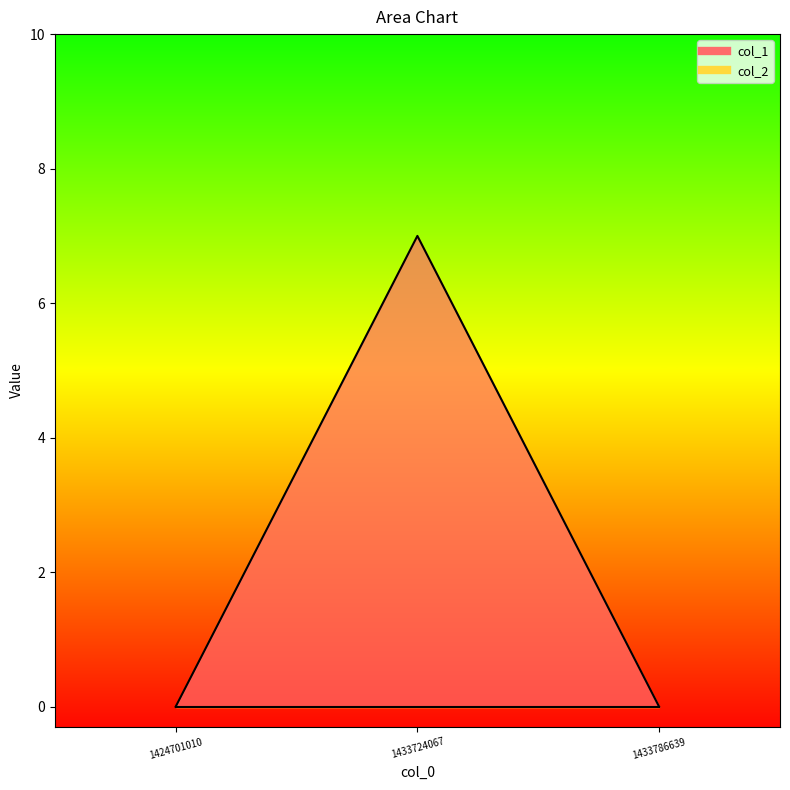

Reading left to right, extract all data points from this chart.

0	7	0